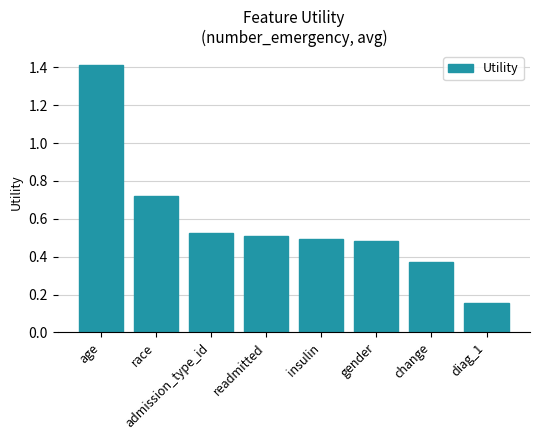

What is the label of the 3rd bar from the right?

gender